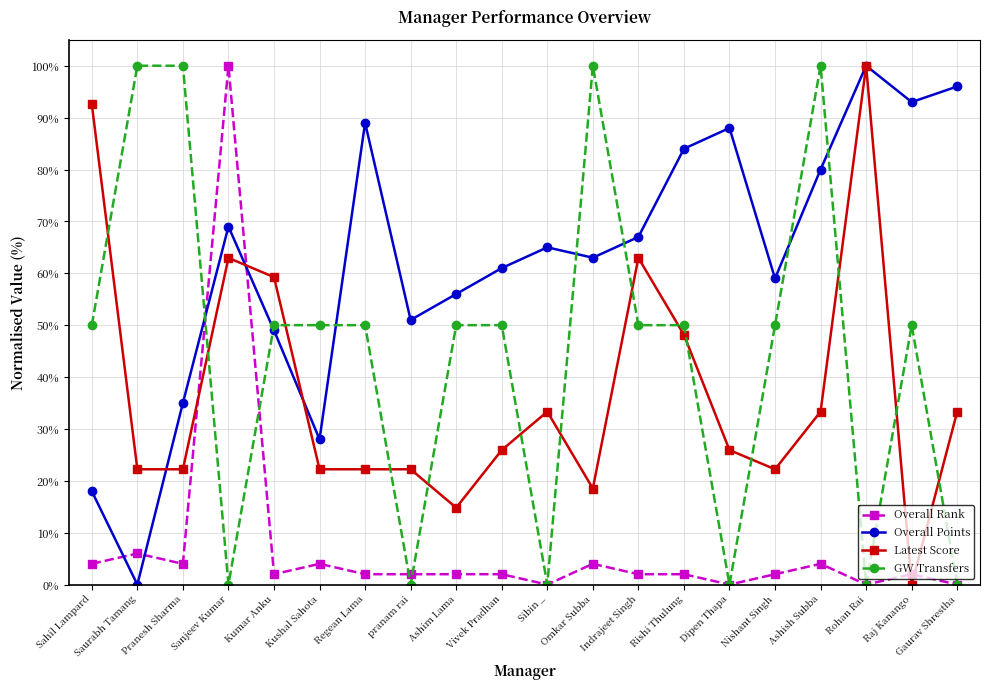

What is the difference between the maximum and second lowest values in the GW Transfers series?

100.0